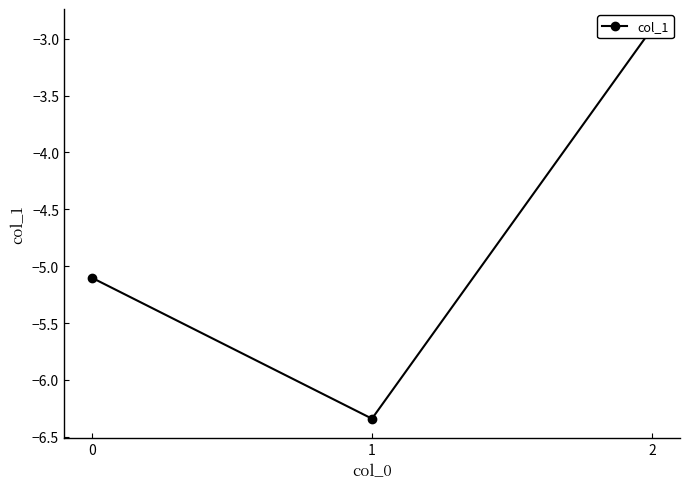

Does the chart have visible grid lines?

No